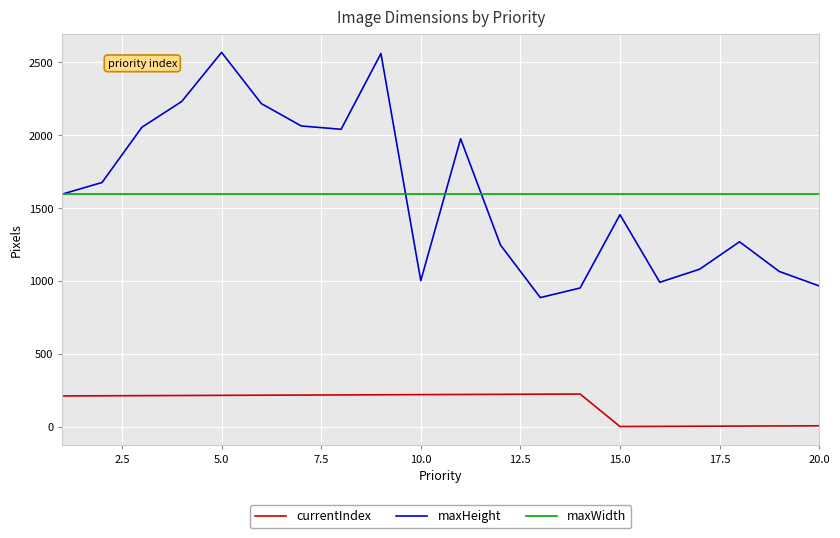

How many categories are shown in the chart?

20